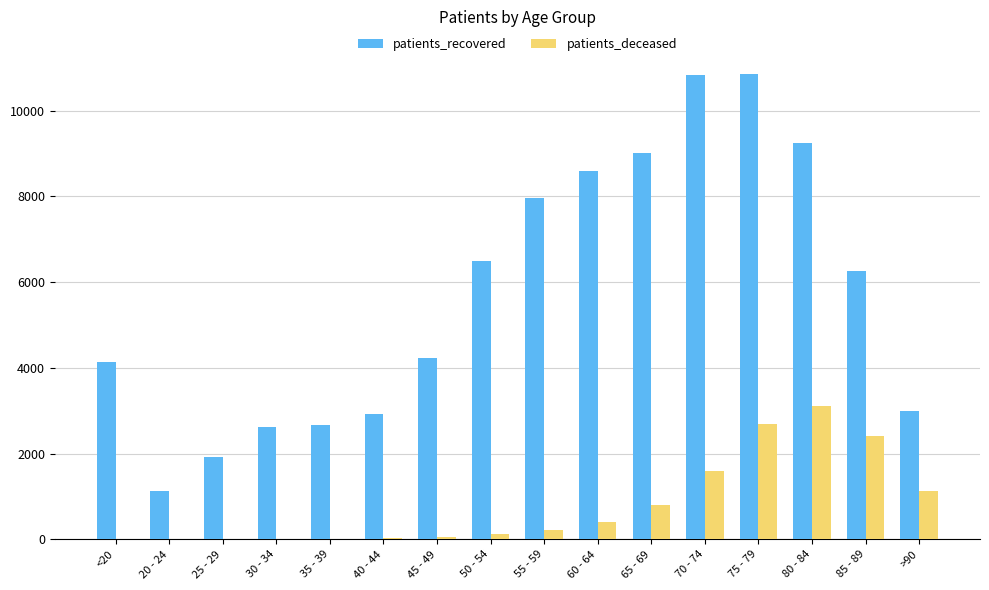

At which category is the sum across all series the highest?

75 - 79